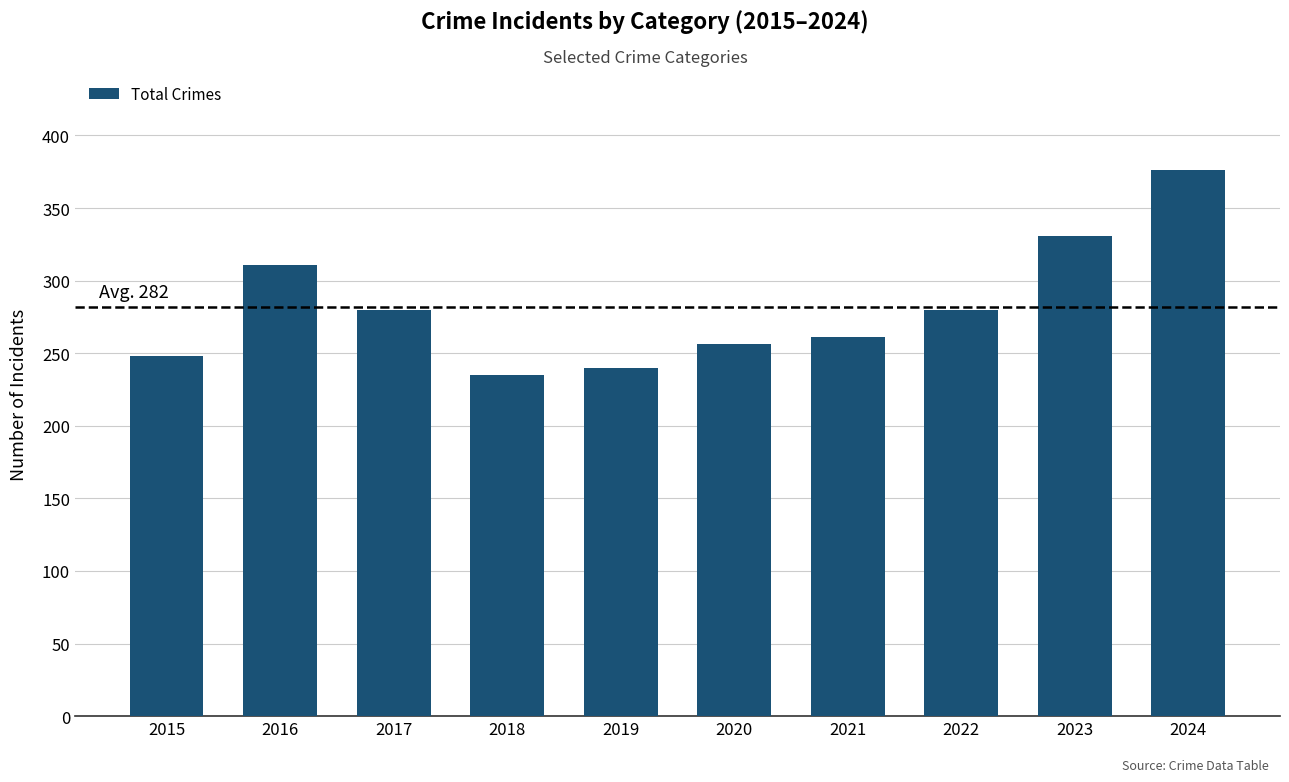

Which category has the highest value across all series?

2024